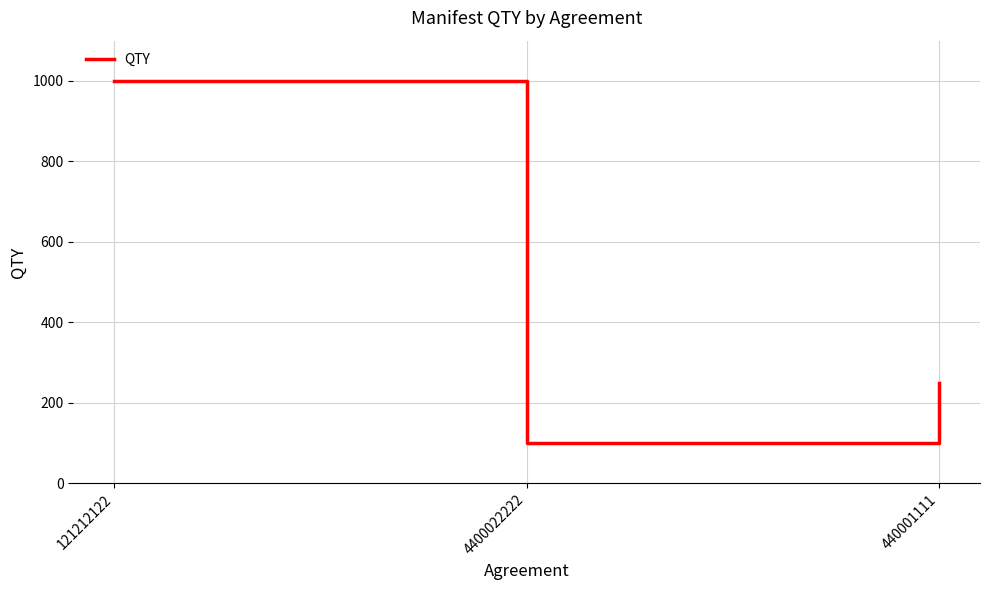

Which category has the lowest value across all series?

4400022222